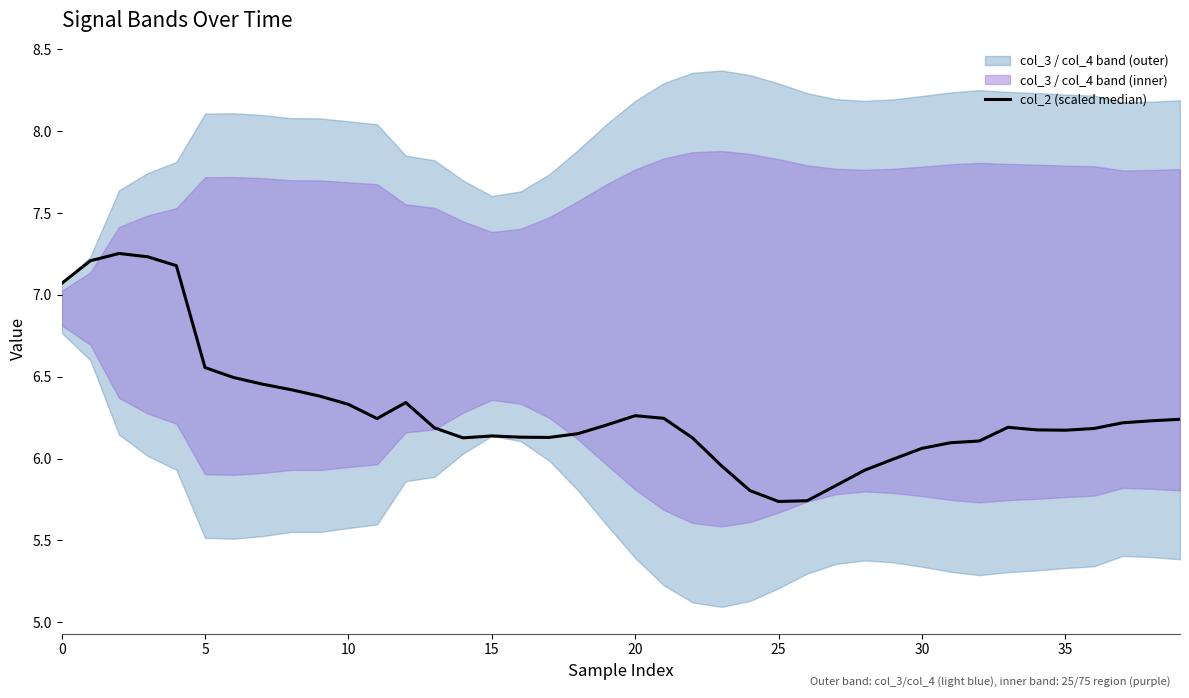

What is the difference between the values at 38 and 12?

0.1